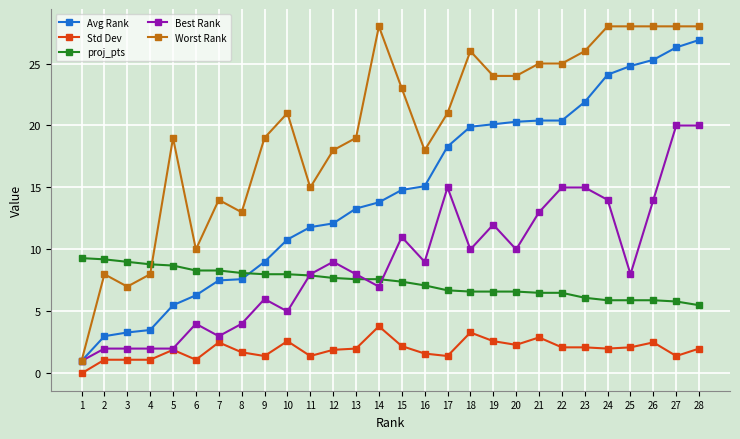

Where is the first local minimum for Worst Rank?

3